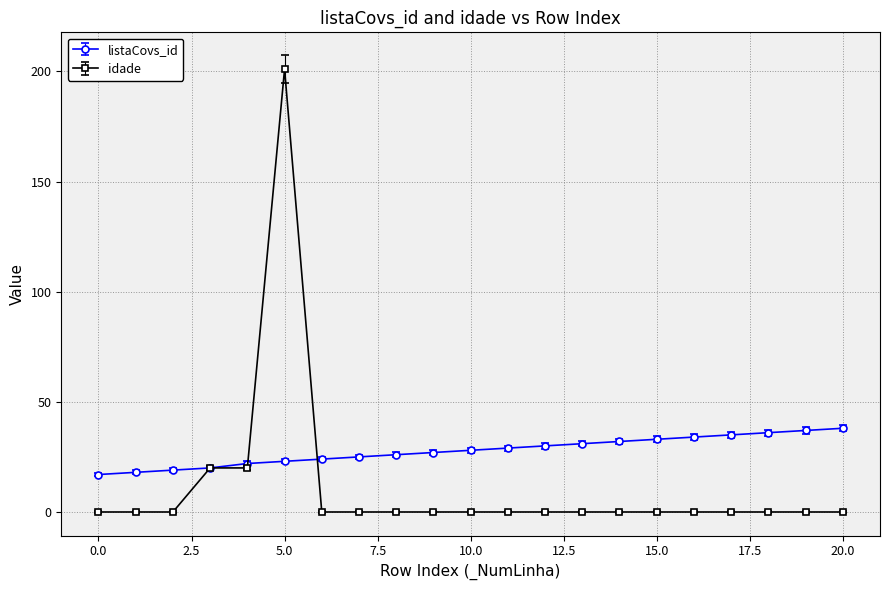

Which series has the largest range (max minus min)?

idade